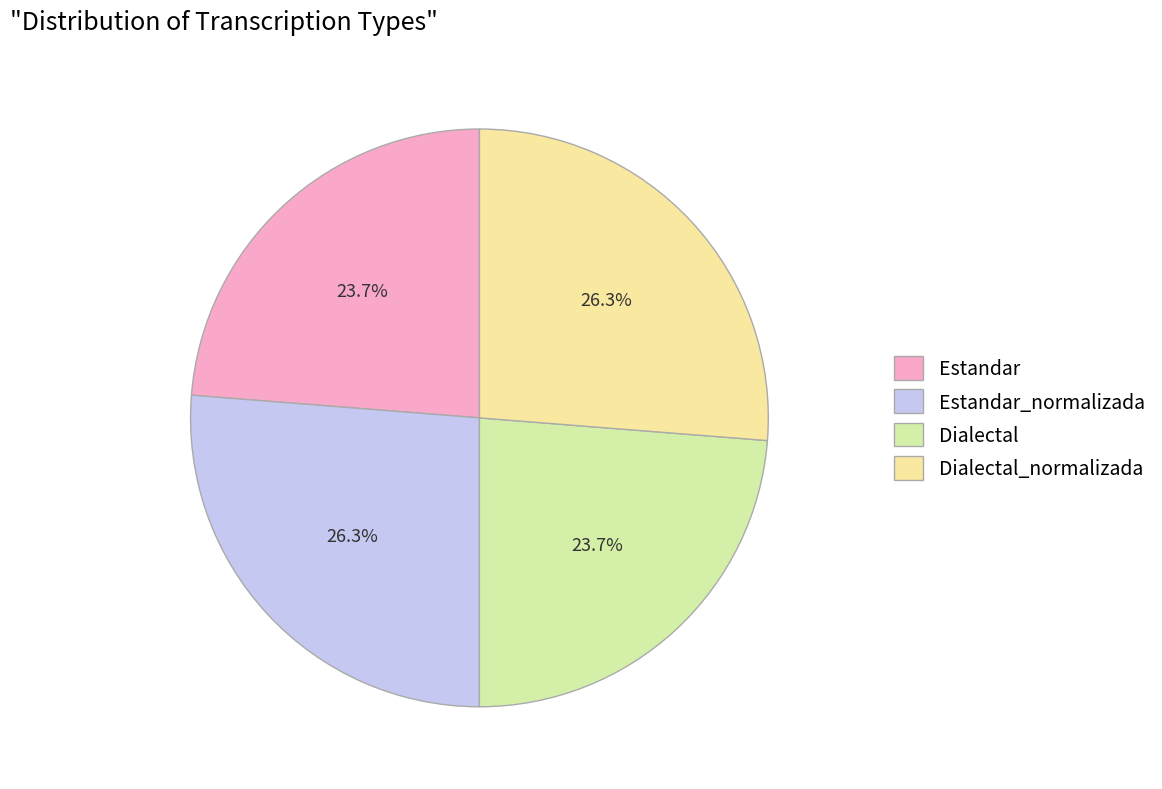

Is it true that Dialectal is 12% of the pie?

False